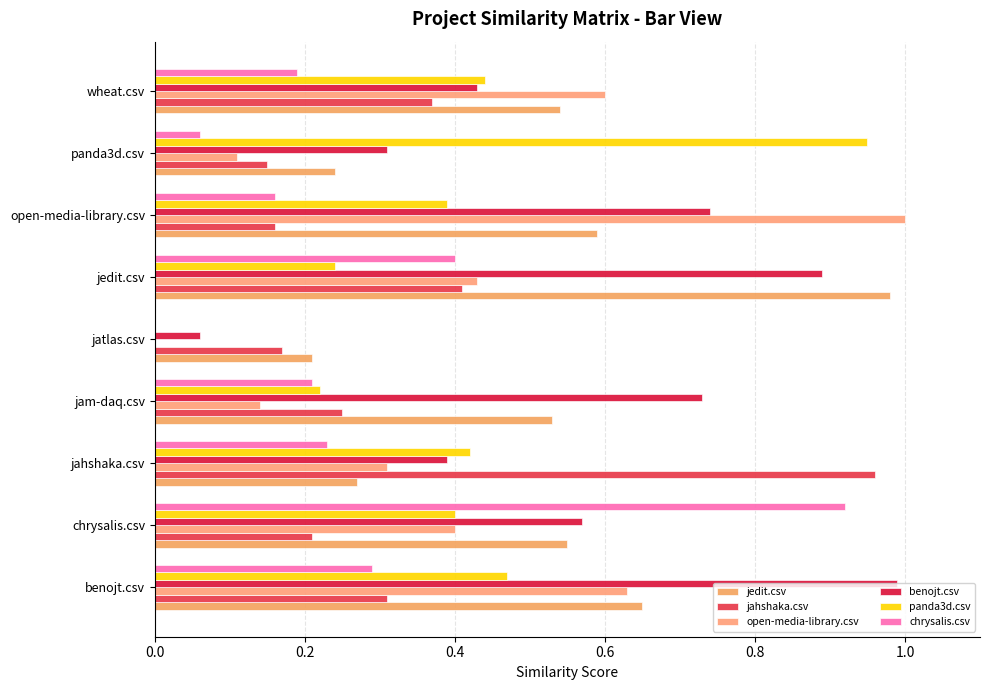

How many categories are shown in the chart?

9